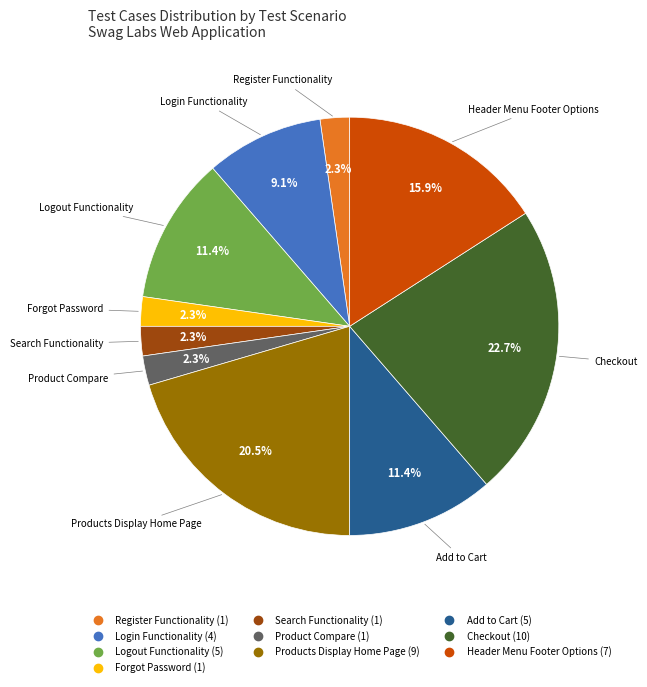

To the nearest percent, what is the combined percentage of Forgot Password and Logout Functionality?

14%